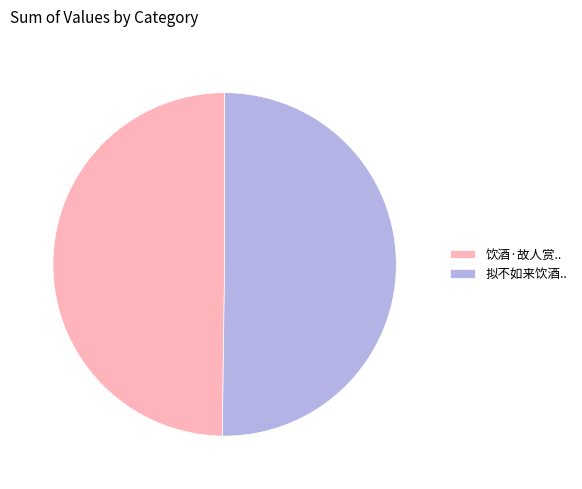

What is the ratio of the value at 拟不如来饮酒.. to the value at 饮酒·故人赏..?

1.0